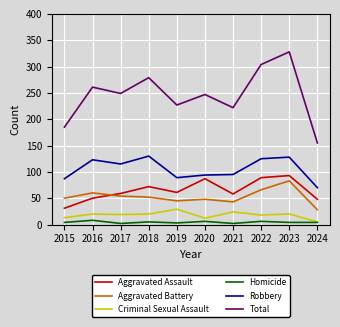

True or false: Robbery and Total intersect in this chart.

False